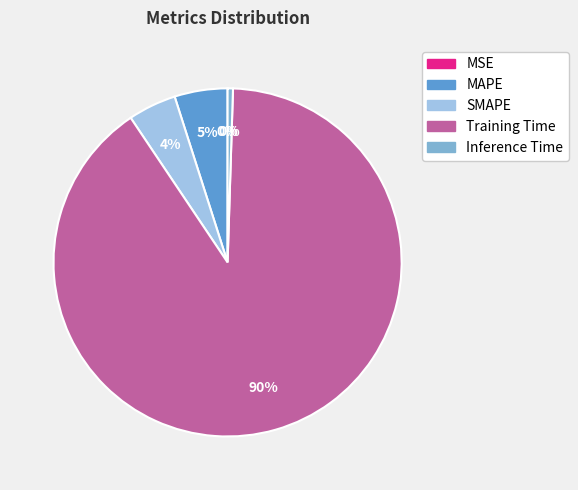

Is Inference Time the majority of the pie?

No